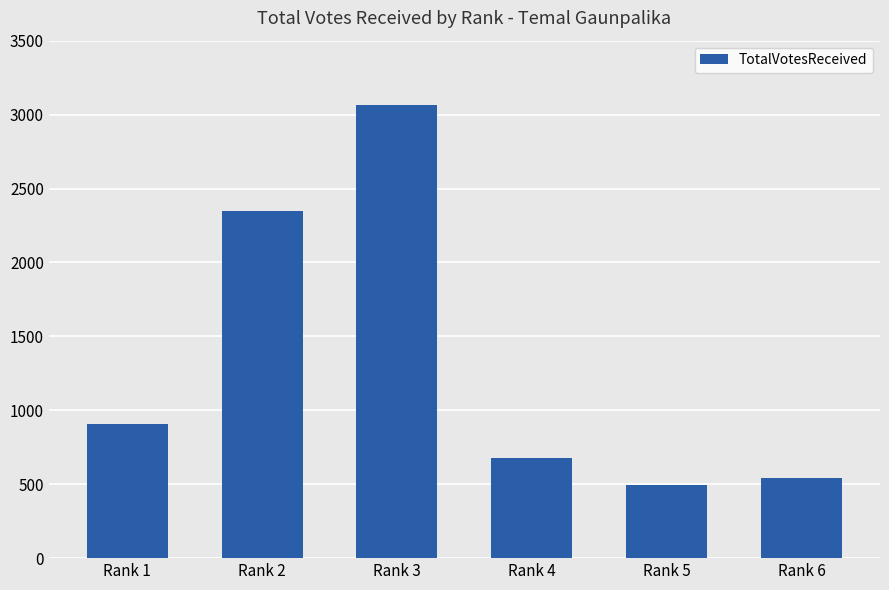

List the labels in order of value, largest first.

Rank 3, Rank 2, Rank 1, Rank 4, Rank 6, Rank 5